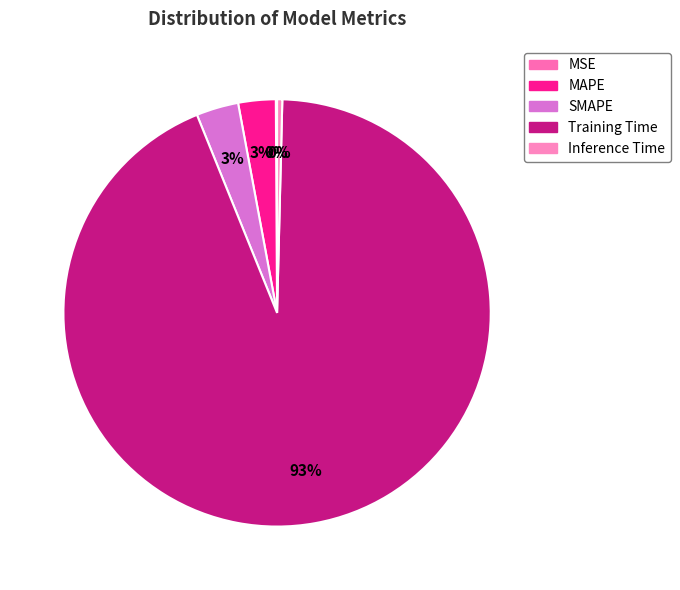

Count the number of slices in the pie.

5